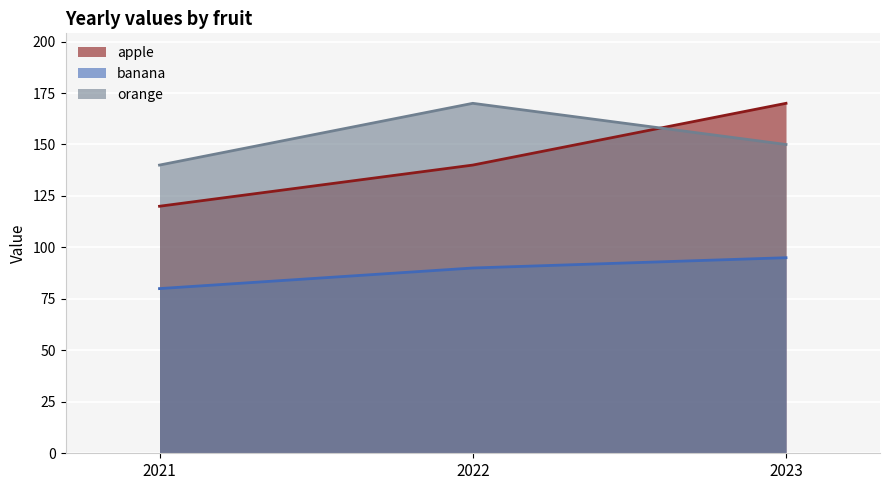

Between 2021 and 2022, which series saw the biggest shift?

orange